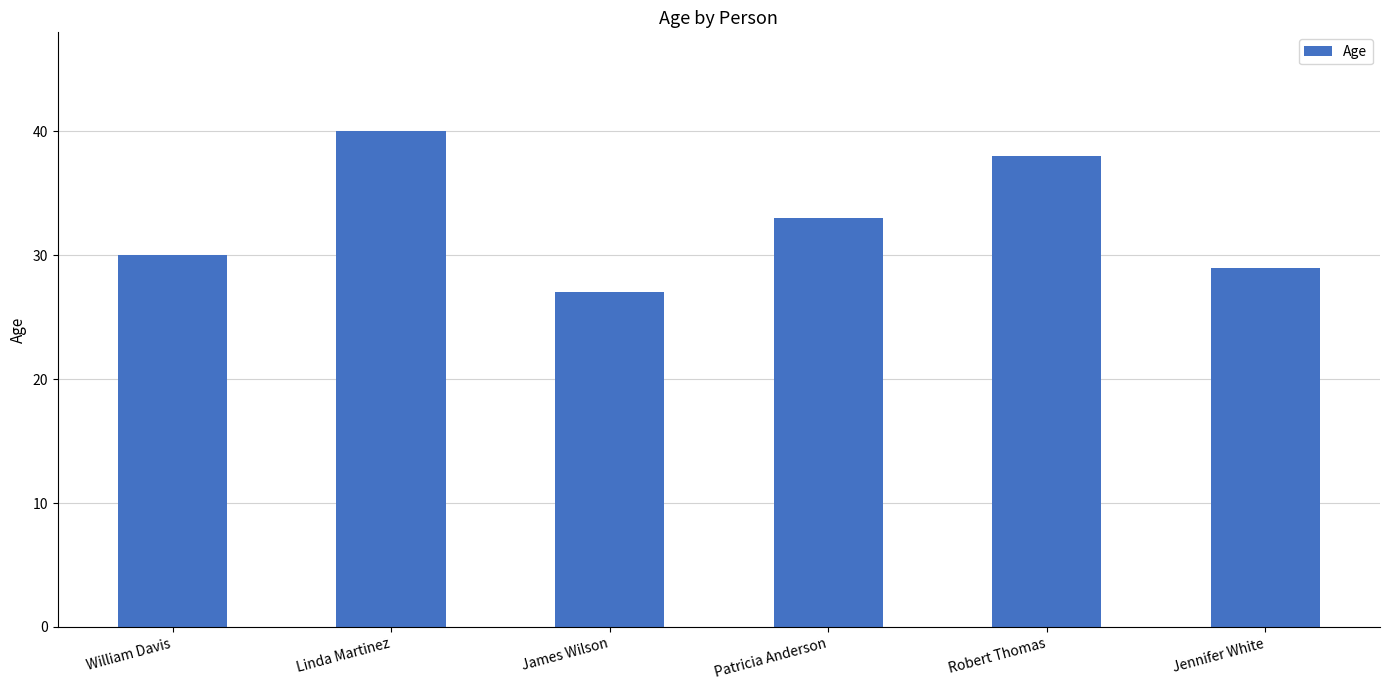

Rank the categories by value from highest to lowest.

Linda Martinez, Robert Thomas, Patricia Anderson, William Davis, Jennifer White, James Wilson